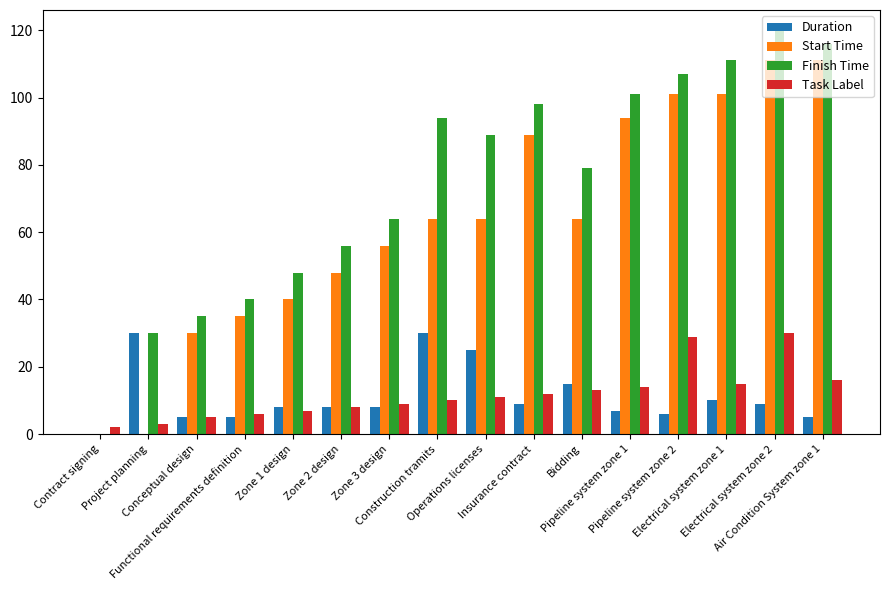

Which series has the largest total across all categories?

Finish Time